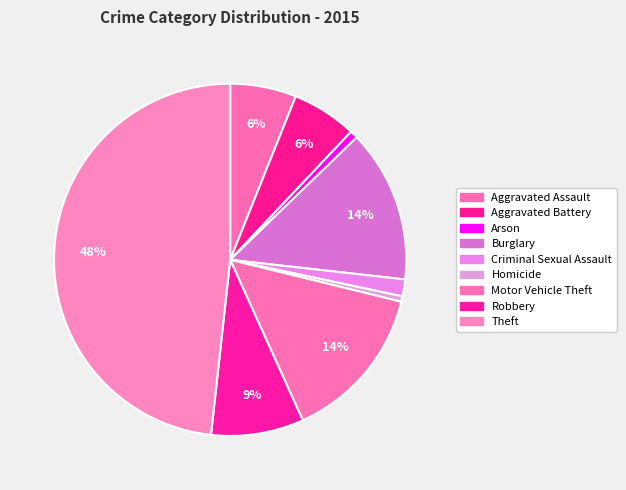

Rank the categories by value from lowest to highest.

Homicide, Arson, Criminal Sexual Assault, Aggravated Battery, Aggravated Assault, Robbery, Burglary, Motor Vehicle Theft, Theft